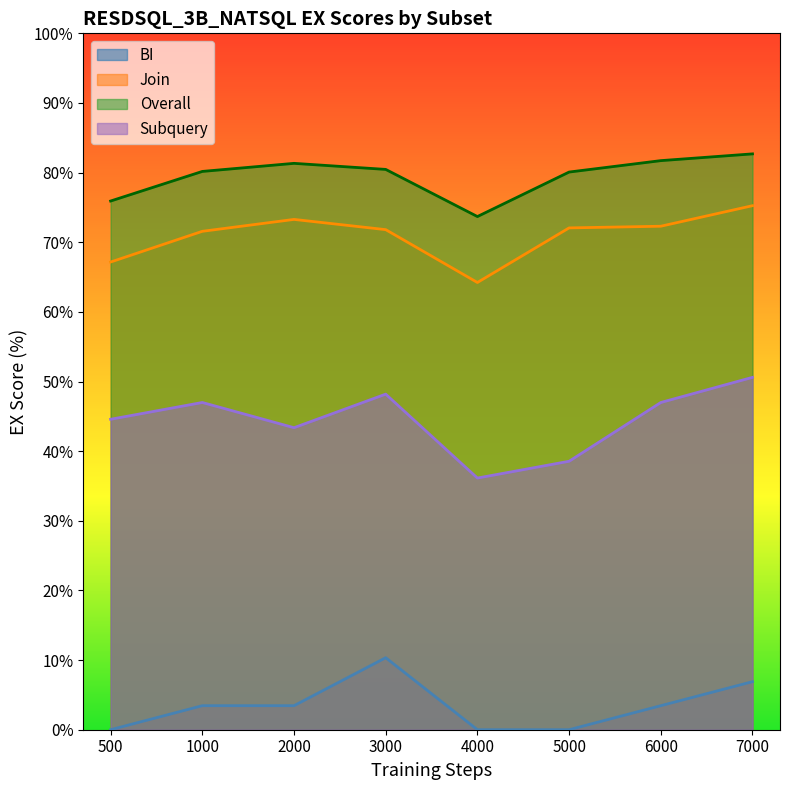

Reading left to right, list all the values displayed in this chart.

BI: 500=0.0	1000=3.5	2000=3.5	3000=10.3	4000=0.0	5000=0.0	6000=3.5	7000=6.9
Join: 500=67.2	1000=71.6	2000=73.3	3000=71.8	4000=64.2	5000=72.1	6000=72.3	7000=75.2
Overall: 500=75.9	1000=80.2	2000=81.3	3000=80.5	4000=73.7	5000=80.1	6000=81.7	7000=82.7
Subquery: 500=44.6	1000=47.0	2000=43.4	3000=48.2	4000=36.1	5000=38.5	6000=47.0	7000=50.6